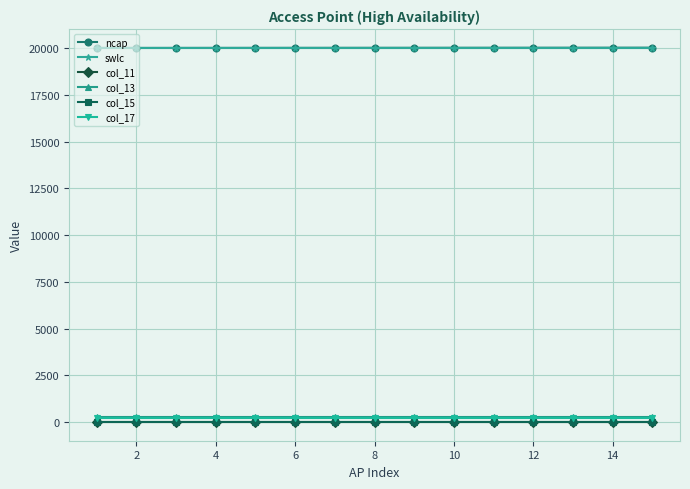

True or false: col_13 and ncap intersect in this chart.

False